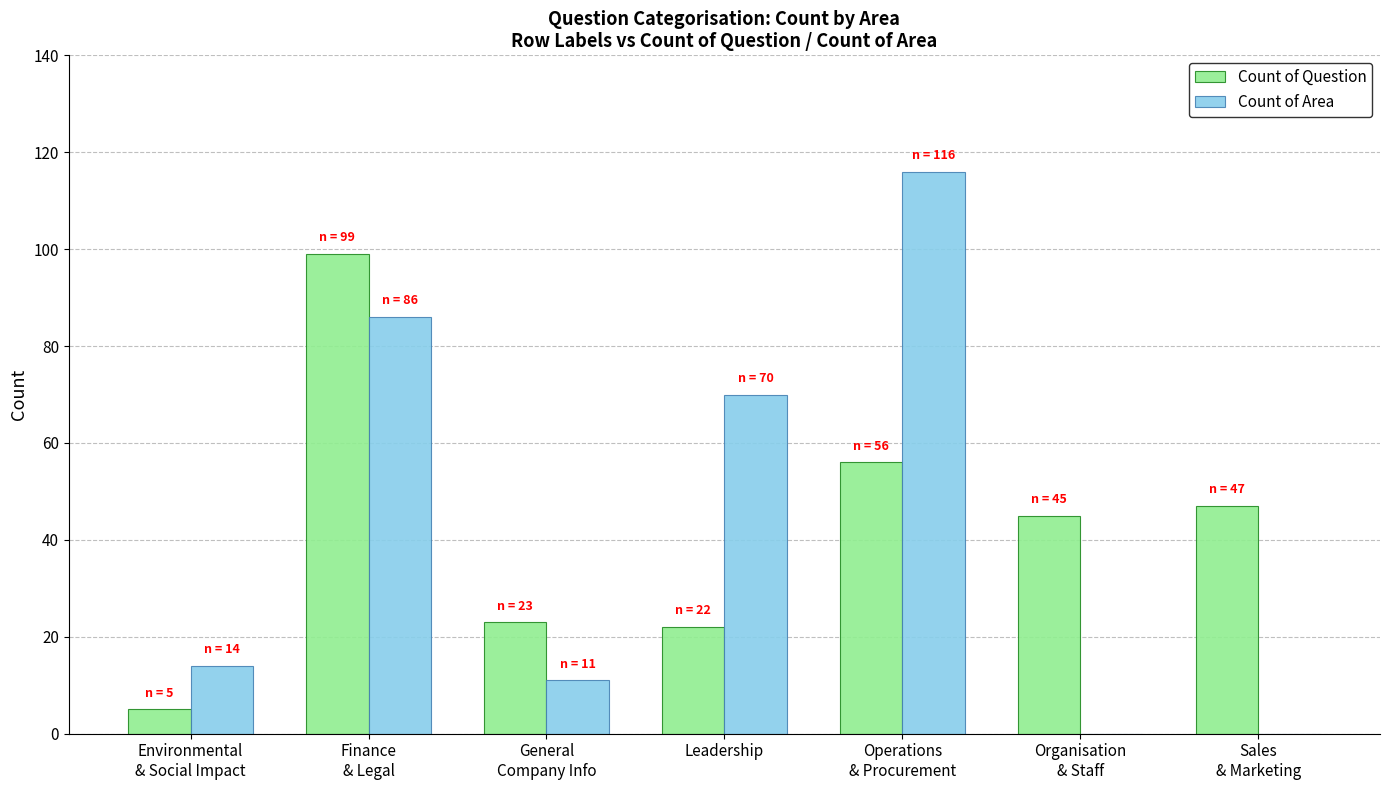

At which category is the sum across all series the highest?

Finance
& Legal